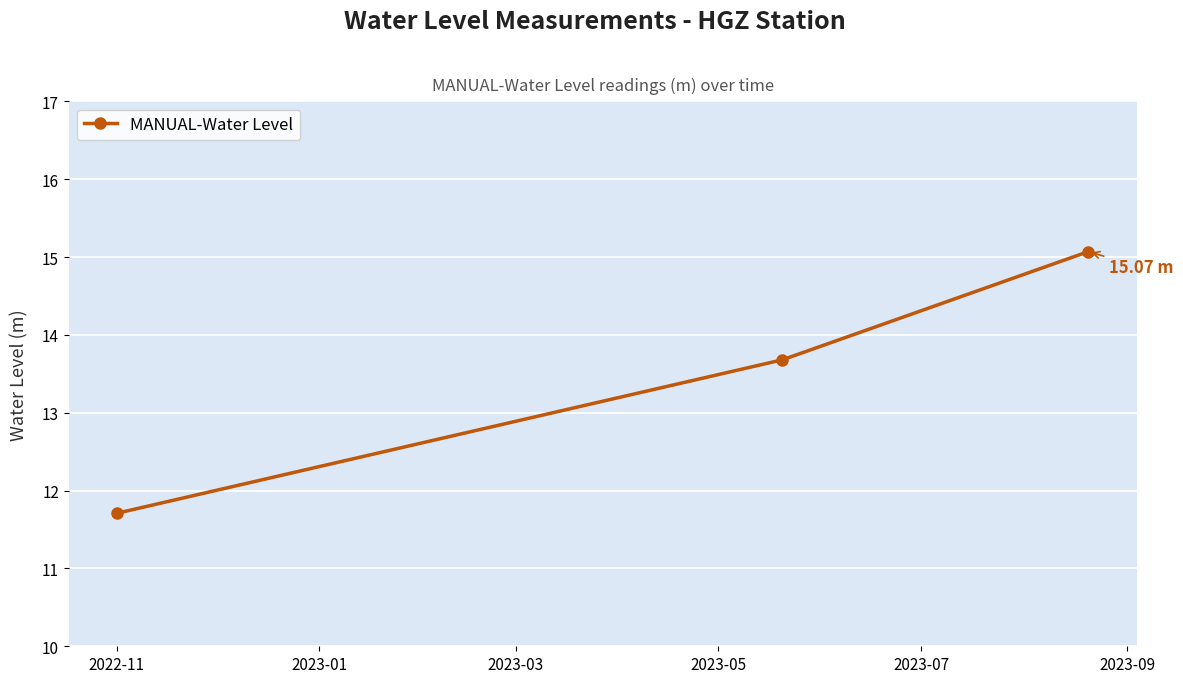

What is the average value?

13.5